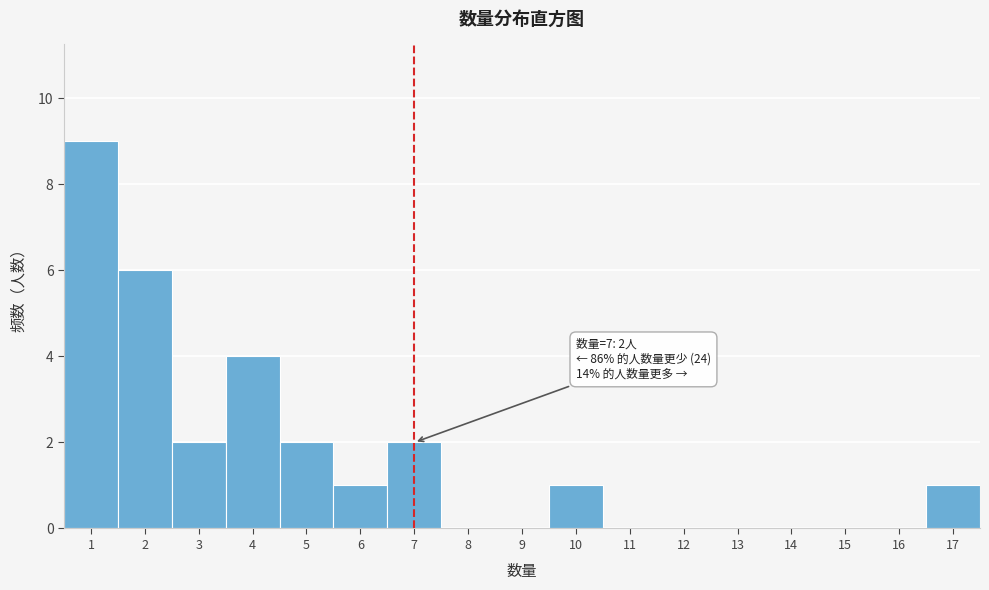

Which range on the x-axis has the tallest bar?

0.5 to 1.5